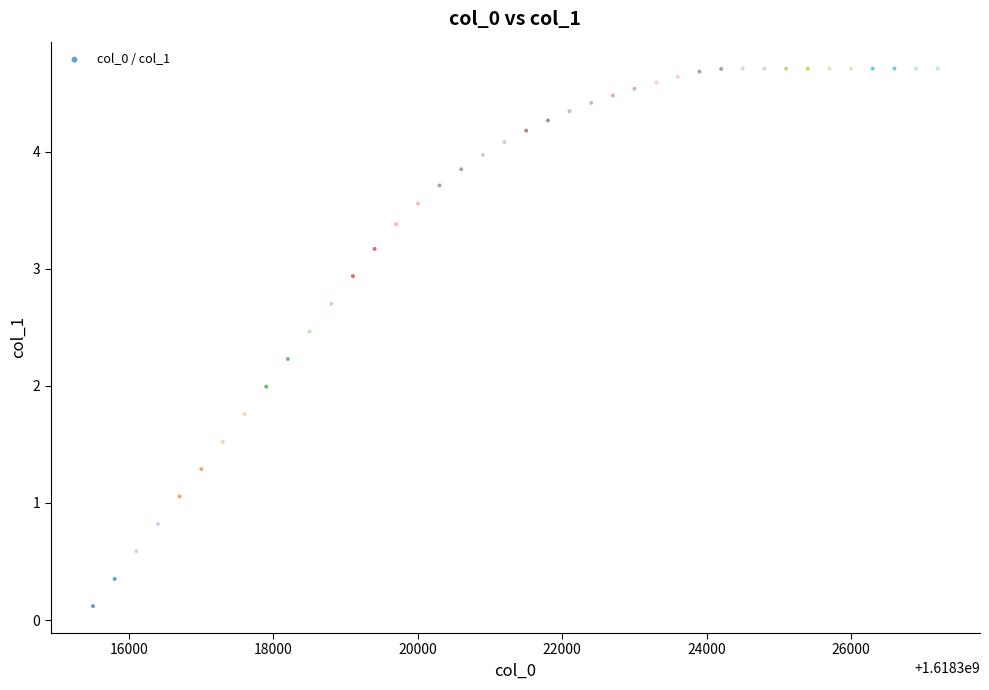

What is the range of X values (max minus min)?

11700.0